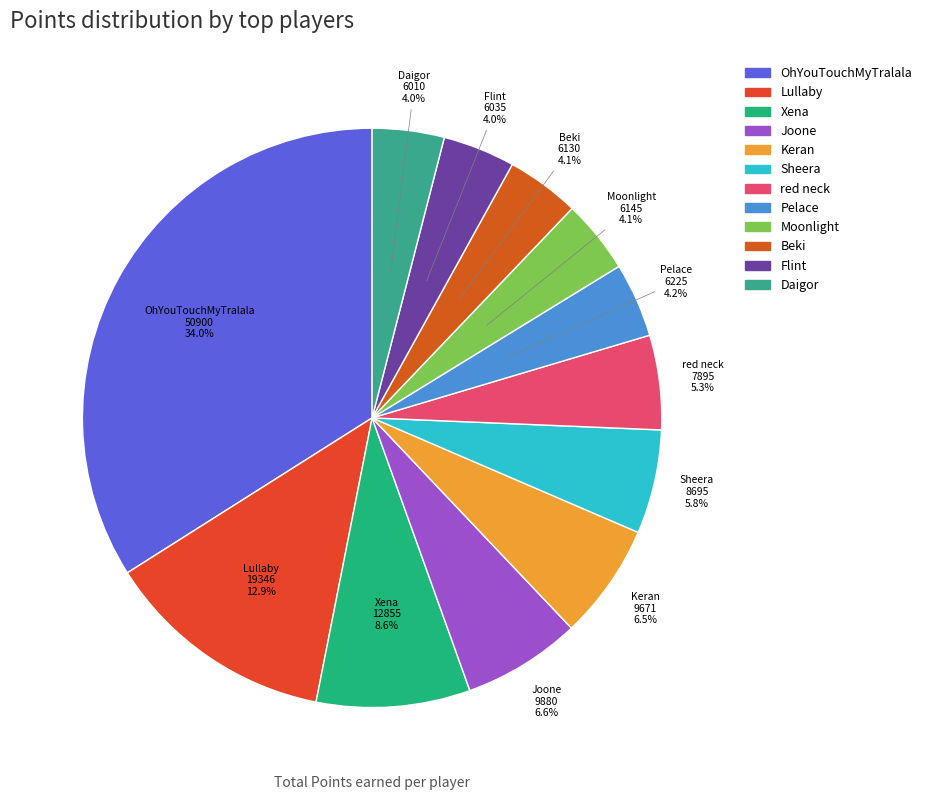

Is there any slice that represents more than half of the pie?

No